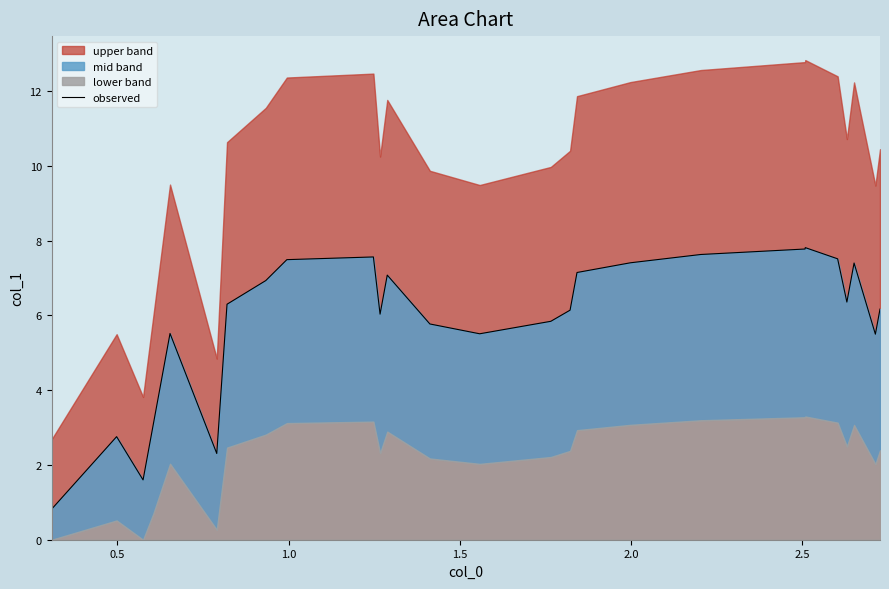

What is the smallest value displayed?

0.8